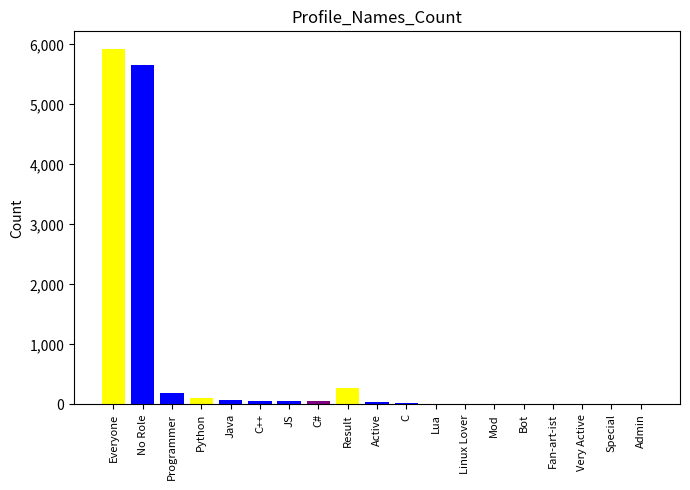

What is the sum of all values?

12517